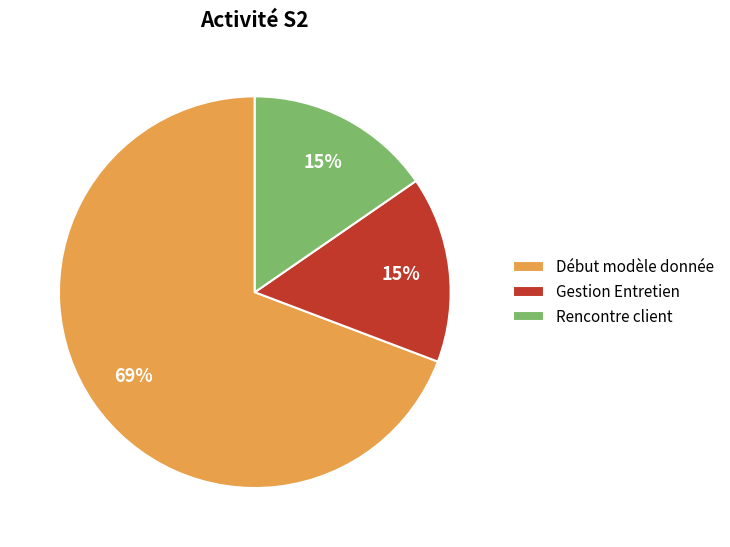

To the nearest percent, what is the combined percentage of Gestion Entretien and Début modèle donnée?

85%